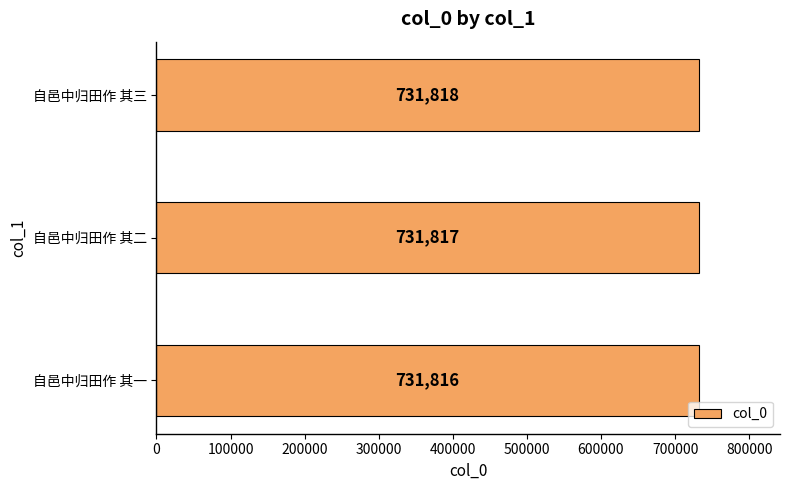

How many values are between 731816 and 731818?

3